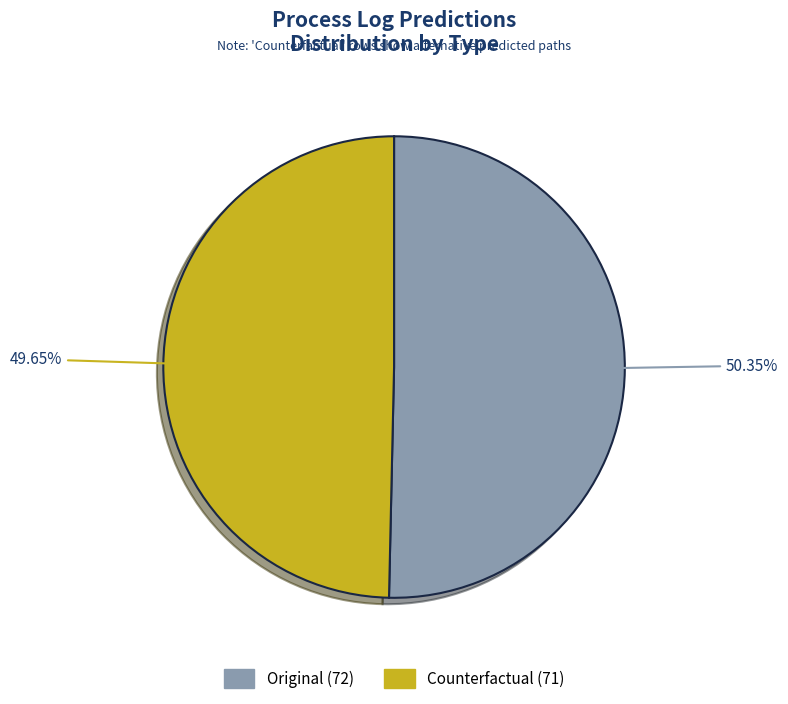

Between Counterfactual (71) and Original (72), which is larger?

Original (72)